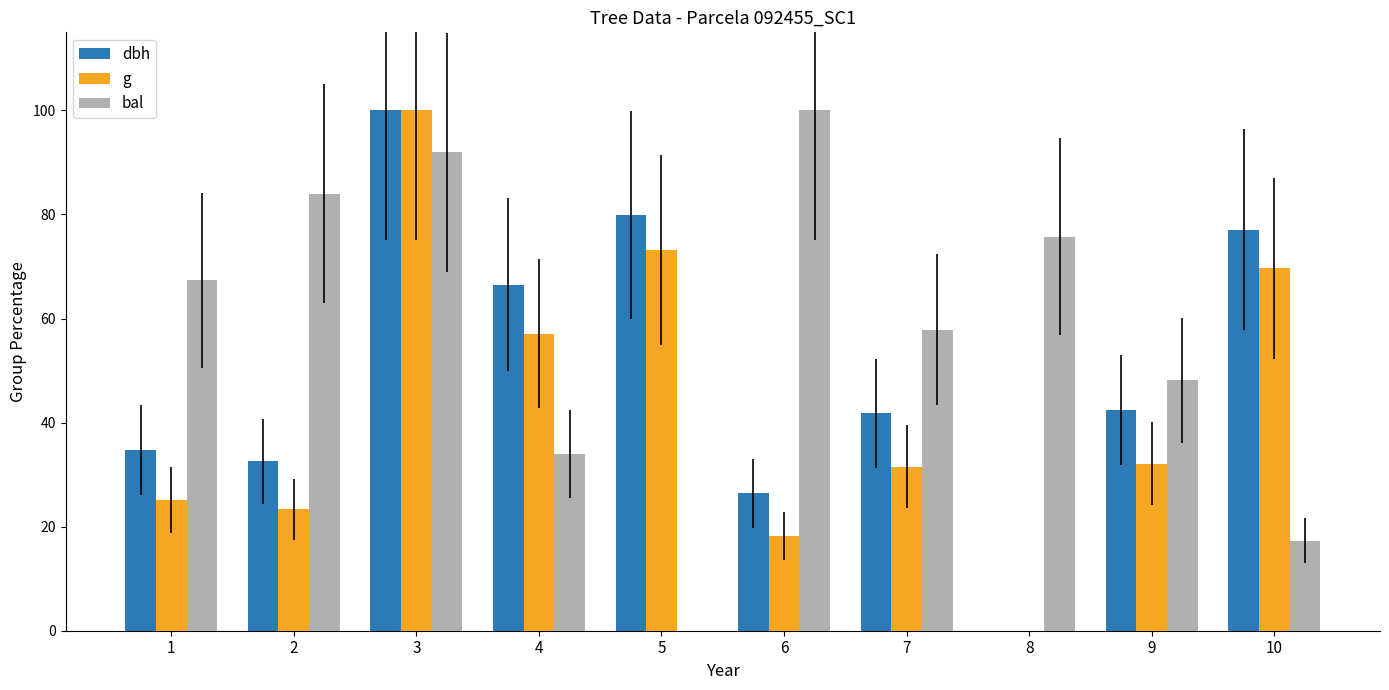

How many positive values does the dbh series have?

9